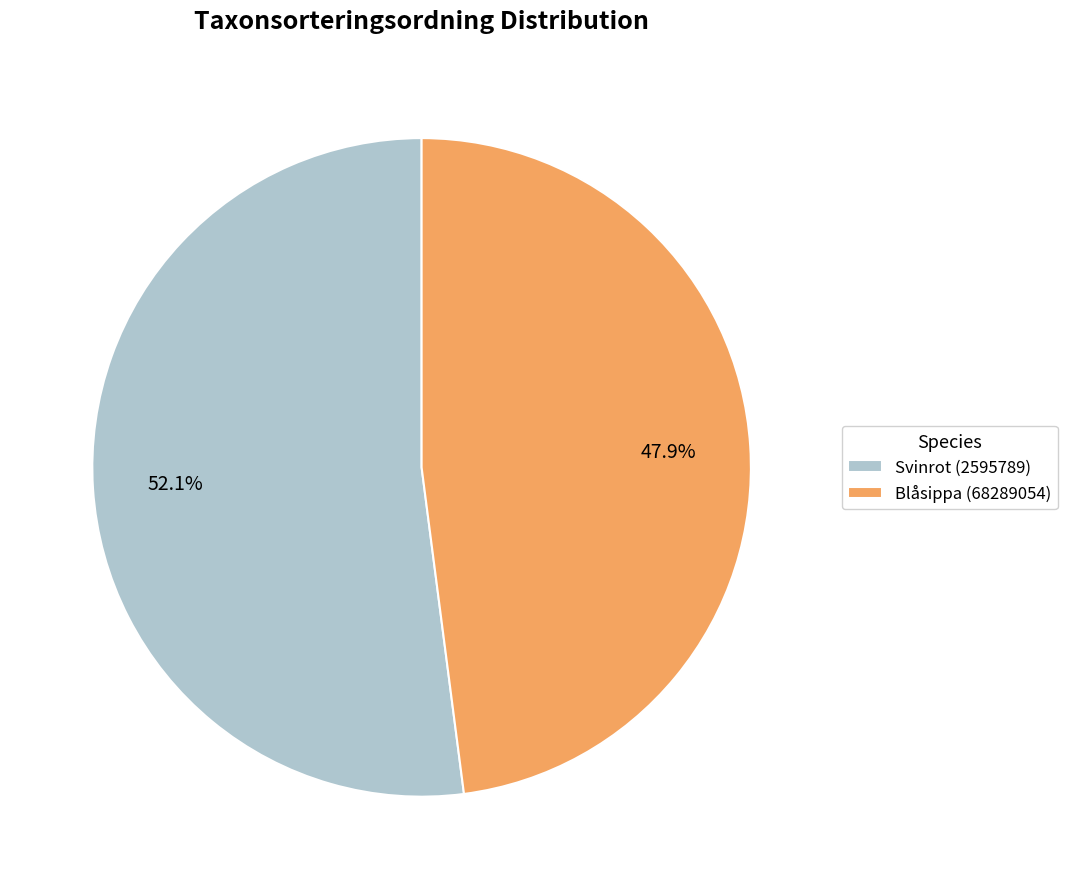

Approximately how many times larger is the value at Blåsippa (68289054) compared to Svinrot (2595789)?

0.9